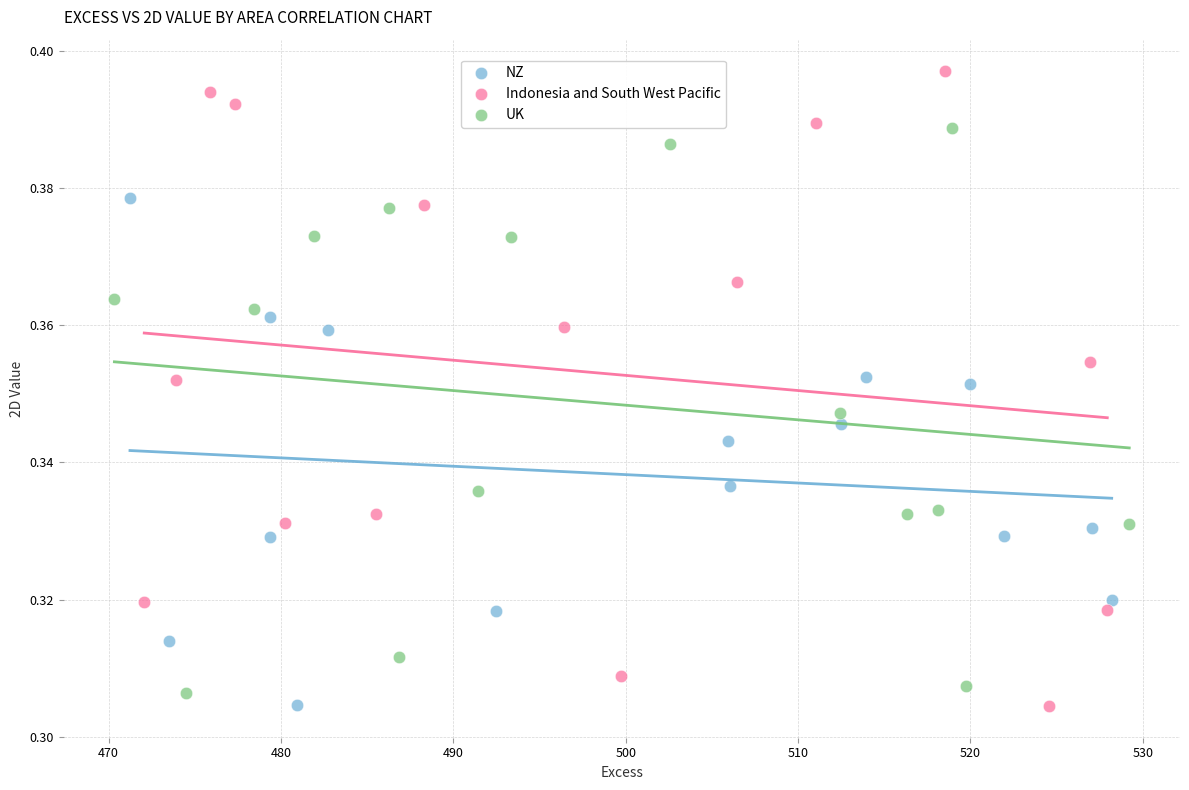

Which series has the widest spread of Y values?

Indonesia and South West Pacific